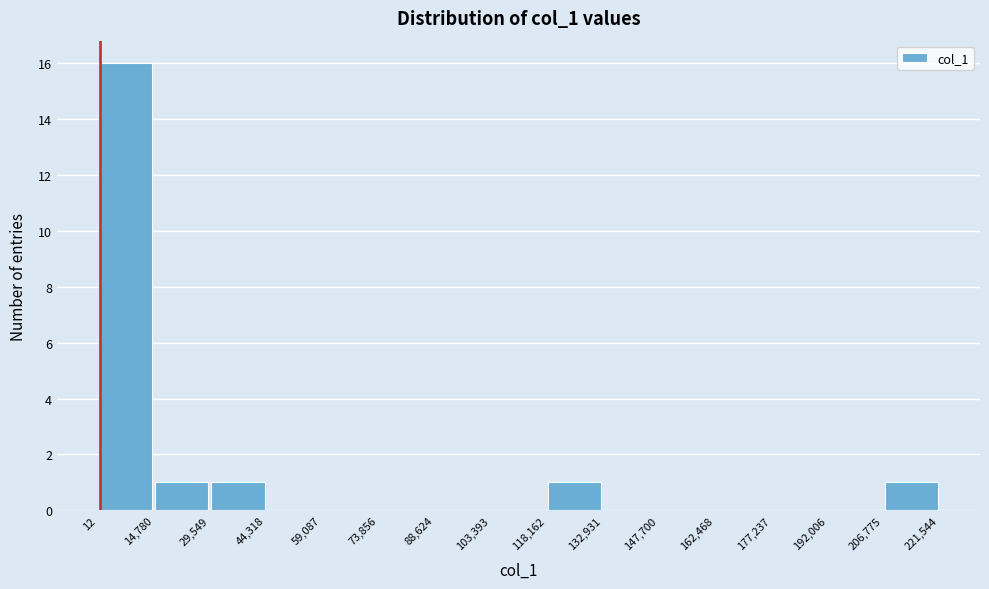

Reading left to right, list every bar in this chart as the range it spans on the x-axis followed by its height. The values are not printed on the chart, so give them approximately, as read against the axis.

12 to 14,780: 16
14,780 to 29,549: 1
29,549 to 44,318: 1
44,318 to 59,087: 0
59,087 to 73,856: 0
73,856 to 88,624: 0
88,624 to 103,393: 0
103,393 to 118,162: 0
118,162 to 132,931: 1
132,931 to 147,700: 0
147,700 to 162,468: 0
162,468 to 177,237: 0
177,237 to 192,006: 0
192,006 to 206,775: 0
206,775 to 221,544: 1